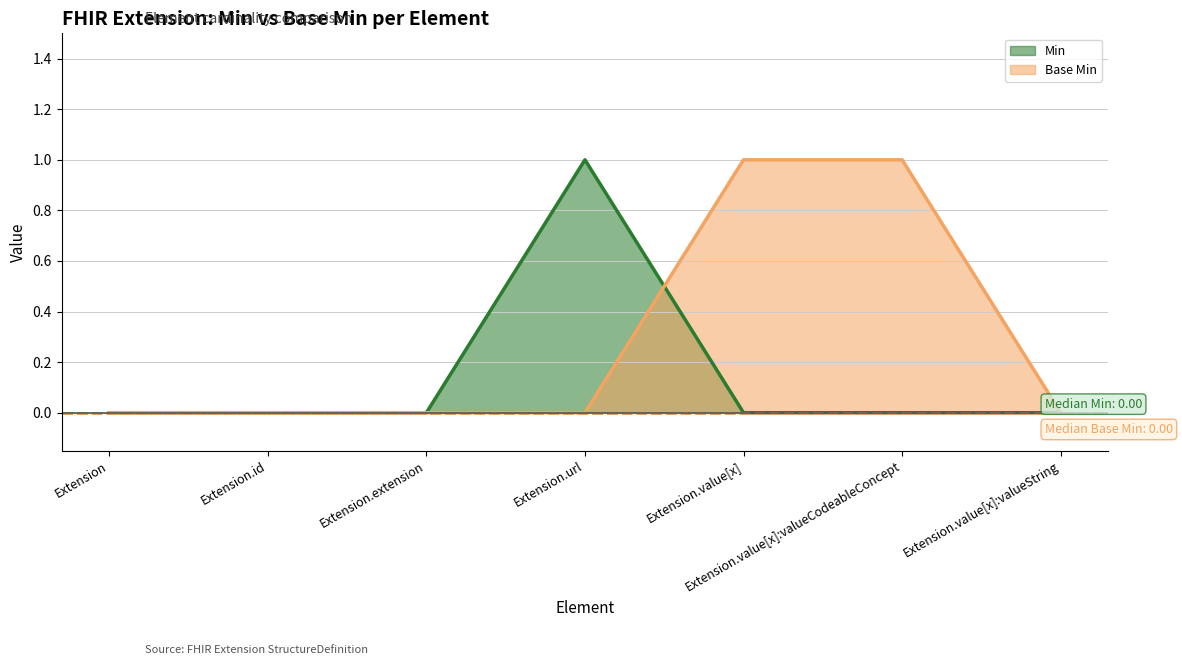

Reading left to right, extract all data points from this chart.

Min: Extension=0	Extension.id=0	Extension.extension=0	Extension.url=1	Extension.value[x]=0	Extension.value[x]:valueCodeableConcept=0	Extension.value[x]:valueString=0
Base Min: Extension=0	Extension.id=0	Extension.extension=0	Extension.url=0	Extension.value[x]=1	Extension.value[x]:valueCodeableConcept=1	Extension.value[x]:valueString=0